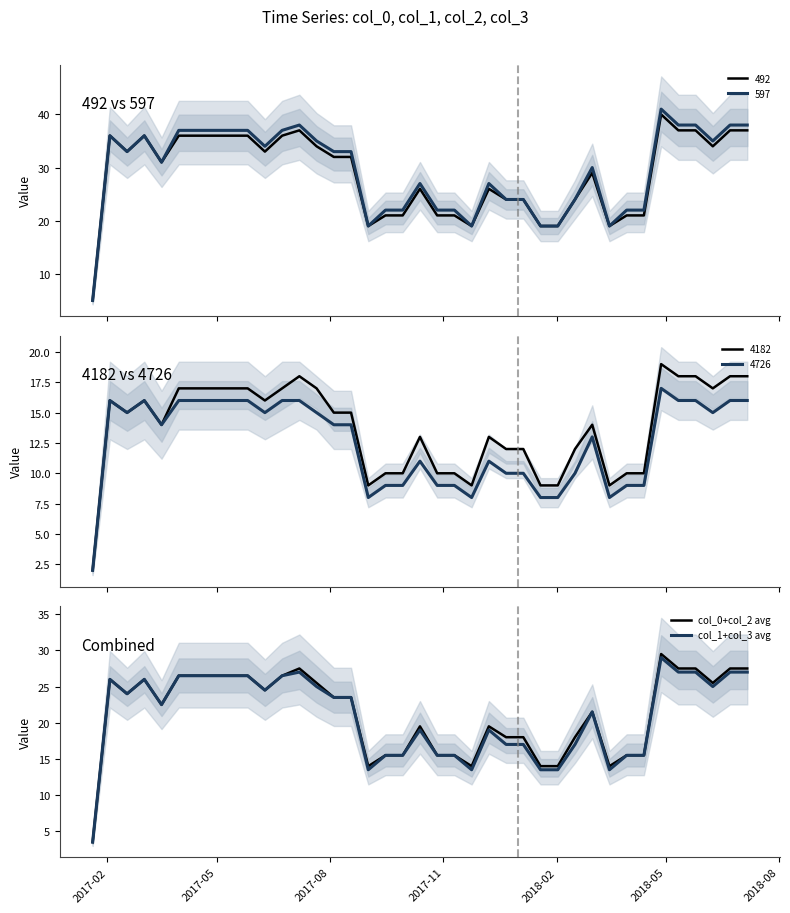

The value of col_1+col_3 avg at 28 is 5.1. True or false?

False